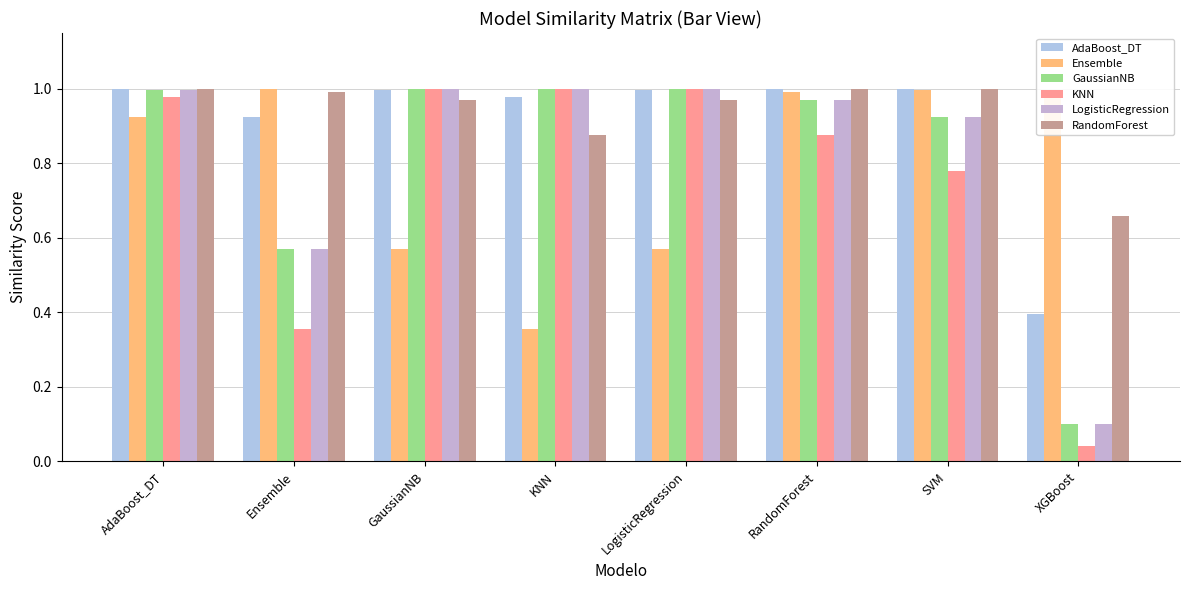

Between GaussianNB and KNN, which is larger?

GaussianNB